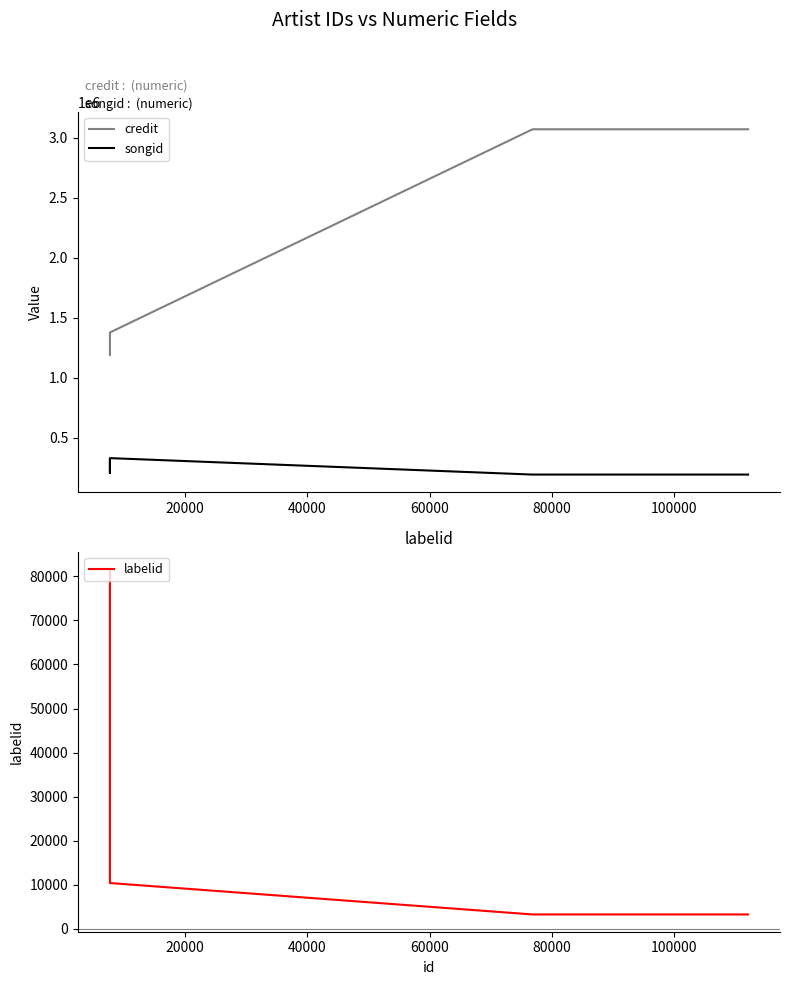

What is the spread (max minus min) of values at 40000?

1365303